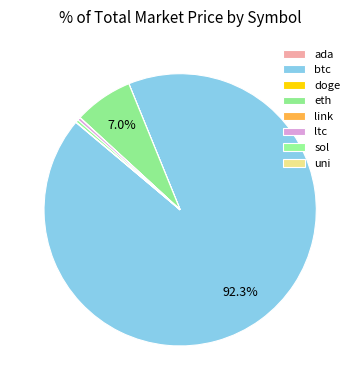

What is the total percentage of eth and uni?

7.0%